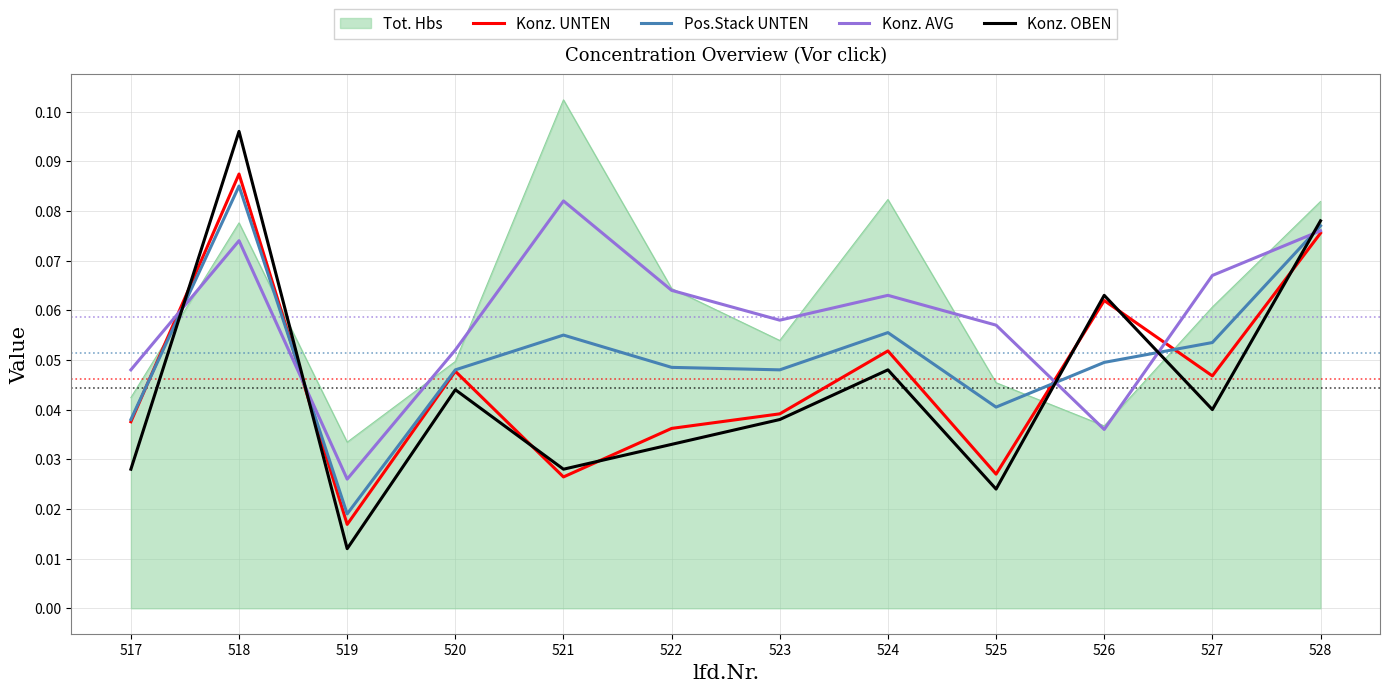

How many interior local peaks does the Konz. OBEN series have?

4